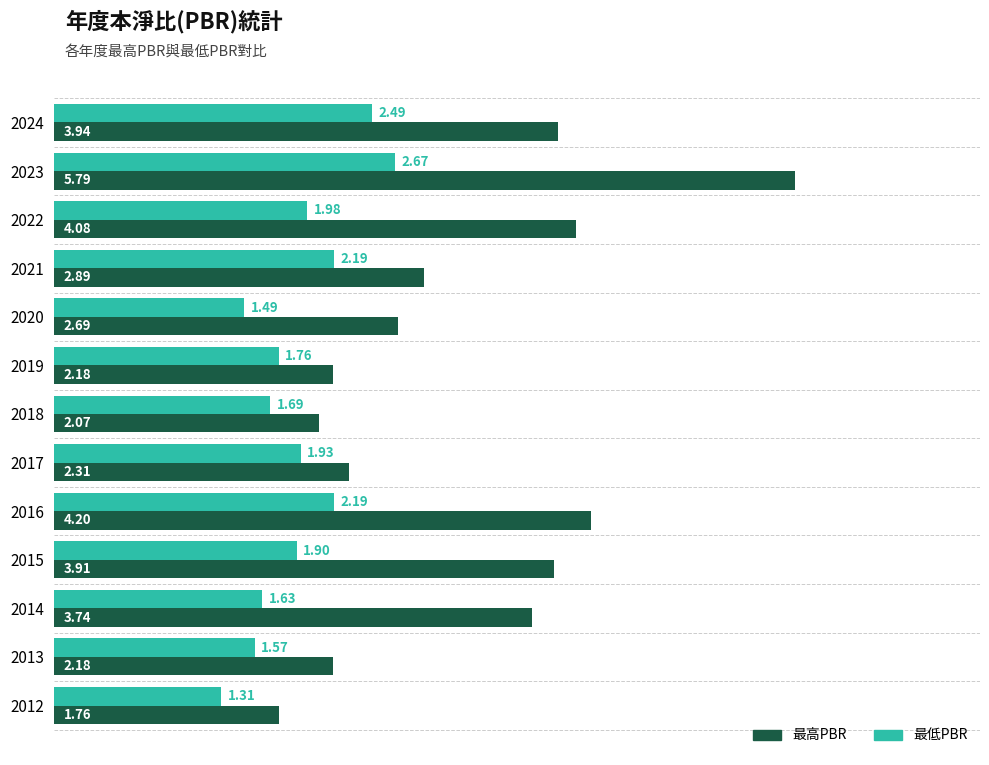

Rank the series by their average value, from highest to lowest.

最高PBR, 最低PBR